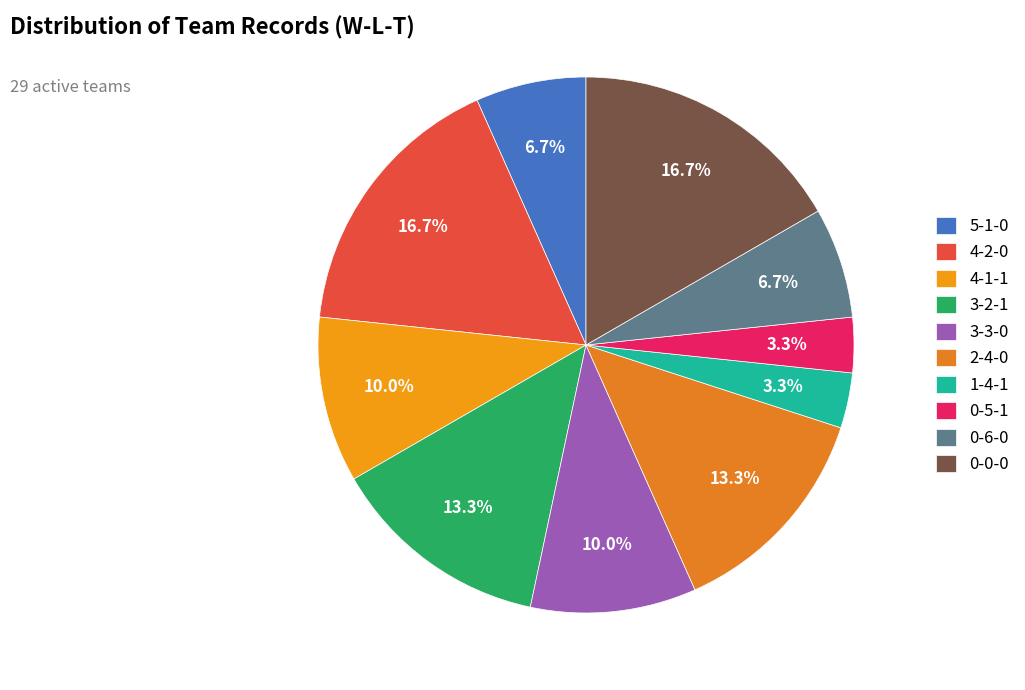

To the nearest percent, what is the average slice percentage?

10%